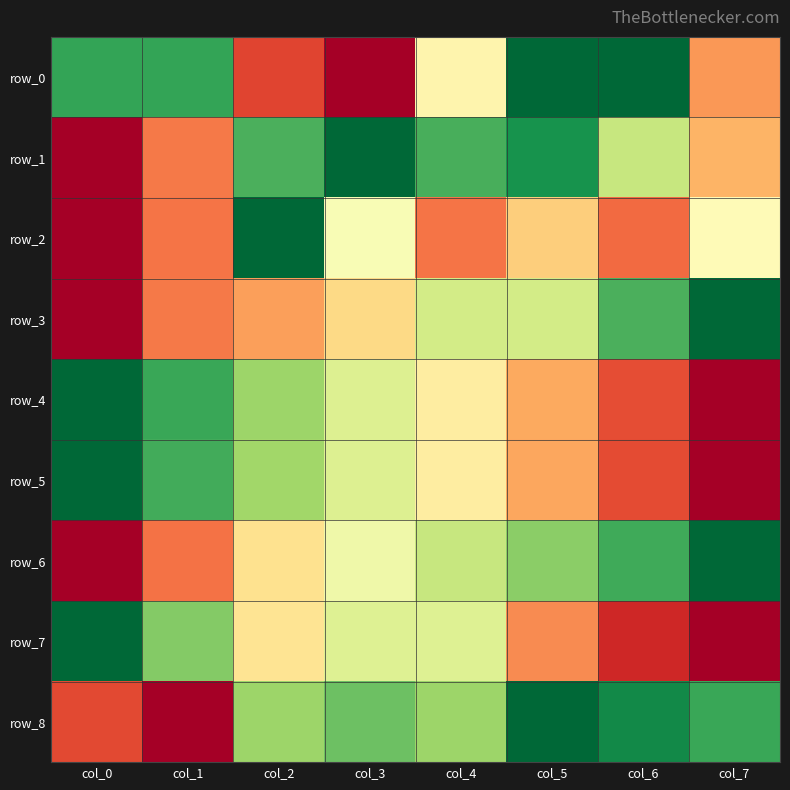

How many data points does each series have?

8